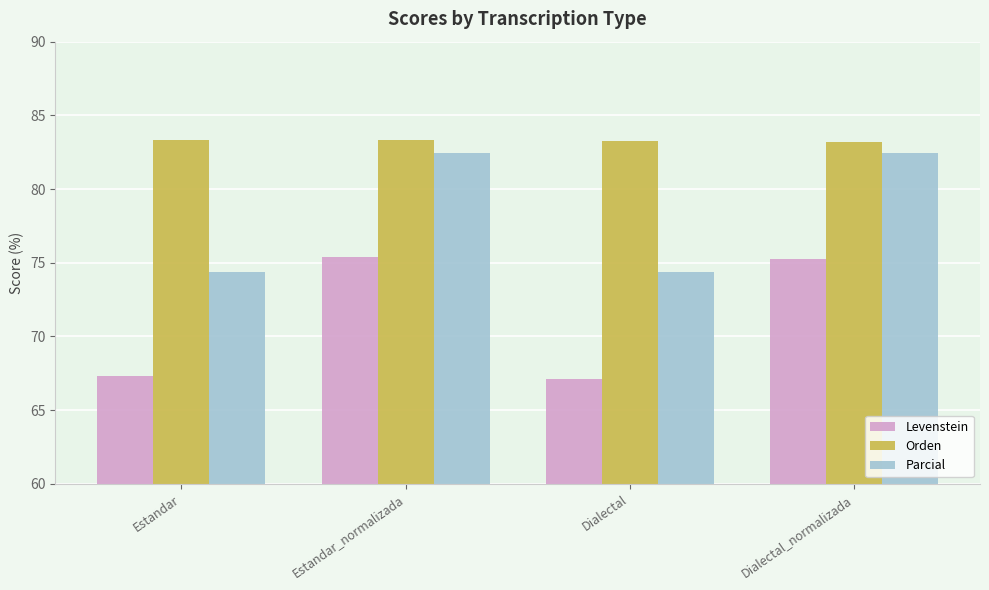

What is the difference between the Parcial values at Dialectal and Dialectal_normalizada?

8.1